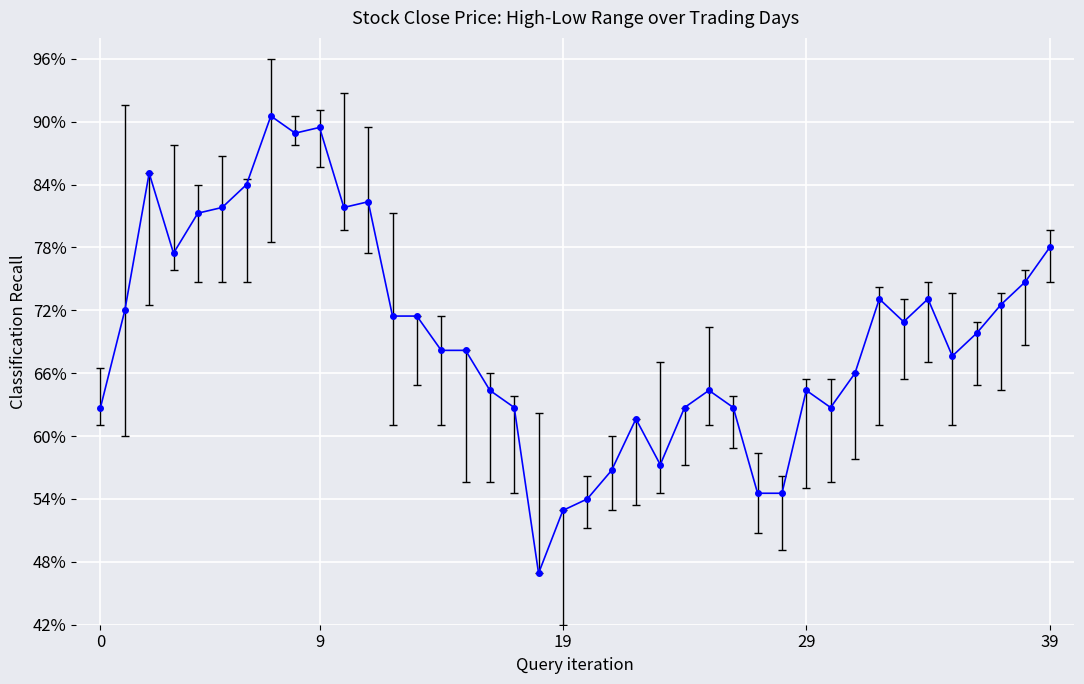

Which label corresponds to the largest value in the chart?

7